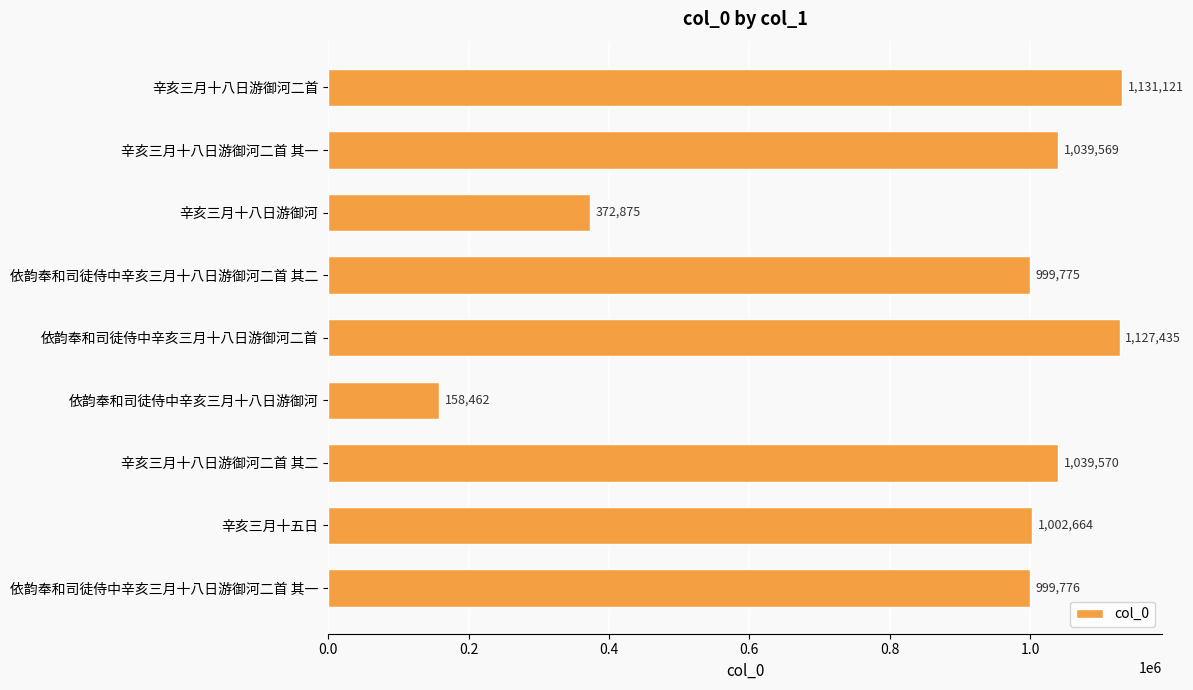

Reading top to bottom, extract all data points from this chart.

辛亥三月十八日游御河二首=1131121	辛亥三月十八日游御河二首 其一=1039569	辛亥三月十八日游御河=372875	依韵奉和司徒侍中辛亥三月十八日游御河二首 其二=999775	依韵奉和司徒侍中辛亥三月十八日游御河二首=1127435	依韵奉和司徒侍中辛亥三月十八日游御河=158462	辛亥三月十八日游御河二首 其二=1039570	辛亥三月十五日=1002664	依韵奉和司徒侍中辛亥三月十八日游御河二首 其一=999776